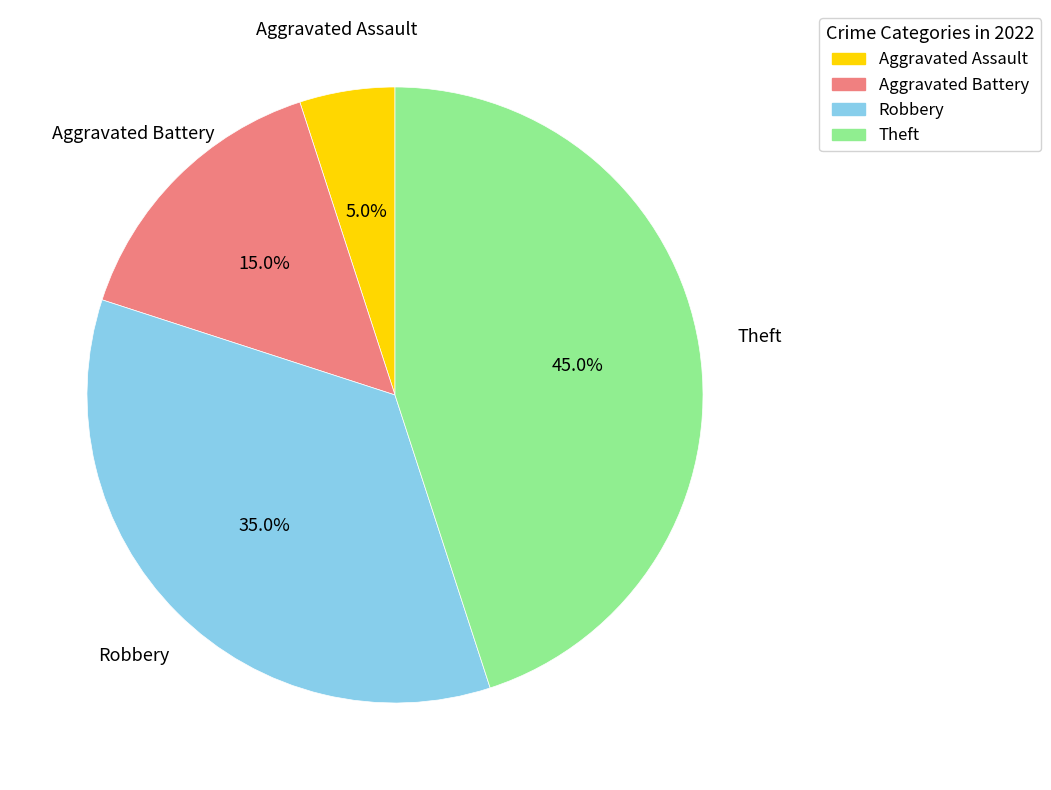

Combined, what portion of the pie is Aggravated Assault and Robbery?

40.0%